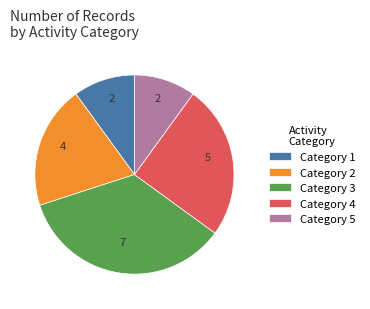

Is there any slice that represents more than half of the pie?

No